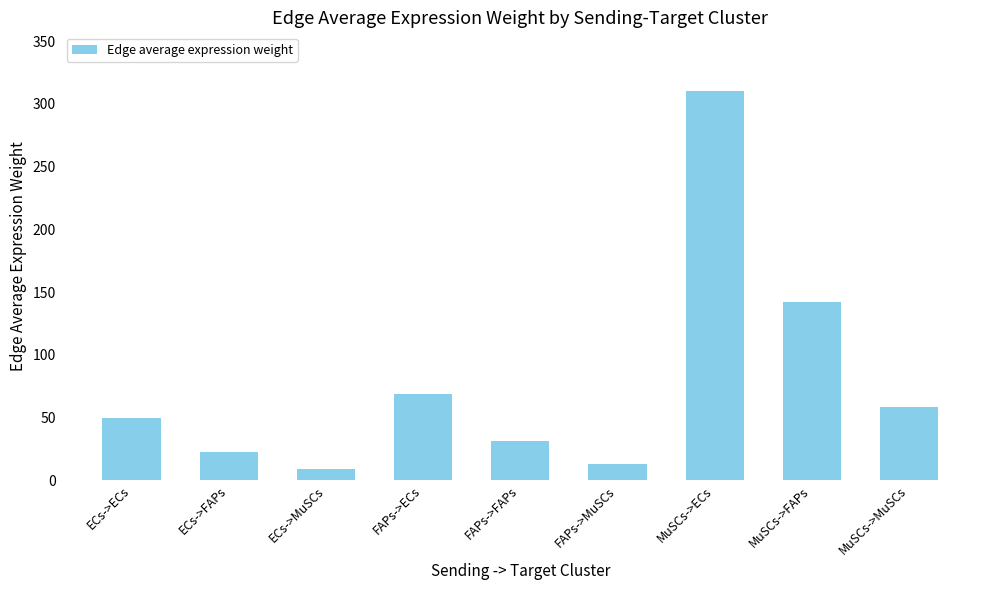

What is the ratio of the value at MuSCs->FAPs to the value at FAPs->FAPs?

4.5